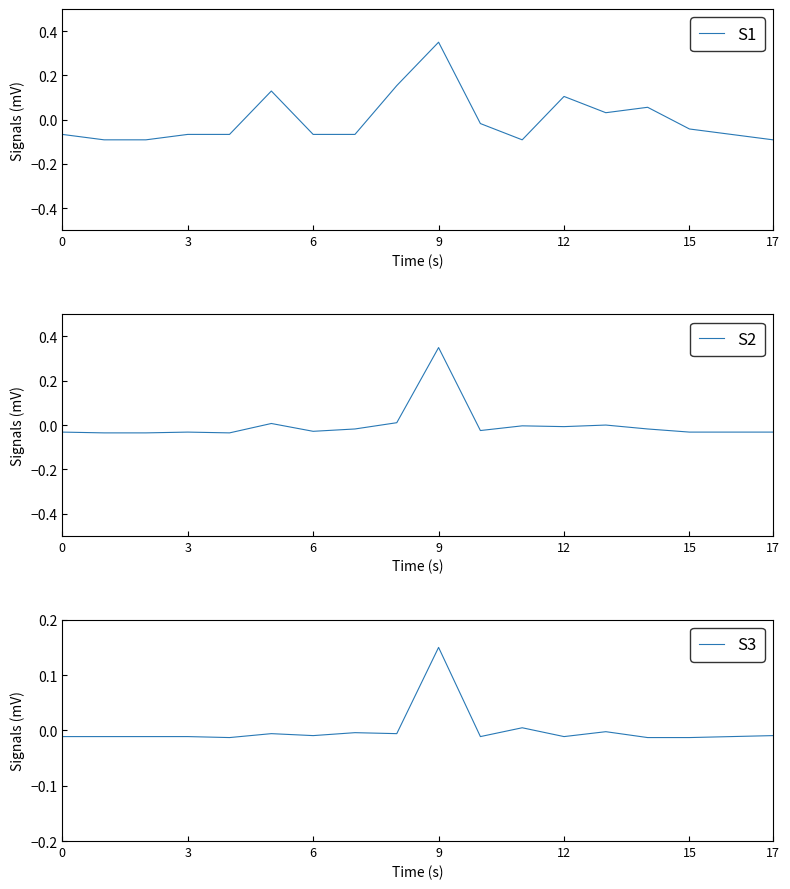

Reading right to left, transcribe all the data shown in this chart.

S1: -0.1	-0.1	-0.0	0.1	0.0	0.1	-0.1	-0.0	0.3	0.2	-0.1	-0.1	0.1	-0.1	-0.1	-0.1	-0.1	-0.1
S2: -0.0	-0.0	-0.0	-0.0	-0.0	-0.0	-0.0	-0.0	0.3	0.0	-0.0	-0.0	0.0	-0.0	-0.0	-0.0	-0.0	-0.0
S3: -0.0	-0.0	-0.0	-0.0	-0.0	-0.0	0.0	-0.0	0.1	-0.0	-0.0	-0.0	-0.0	-0.0	-0.0	-0.0	-0.0	-0.0